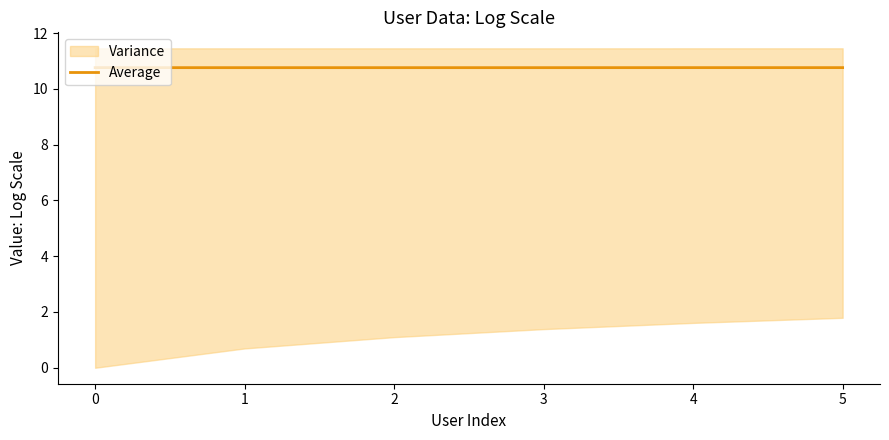

Is it true that Average equals 15.8 at 1?

False